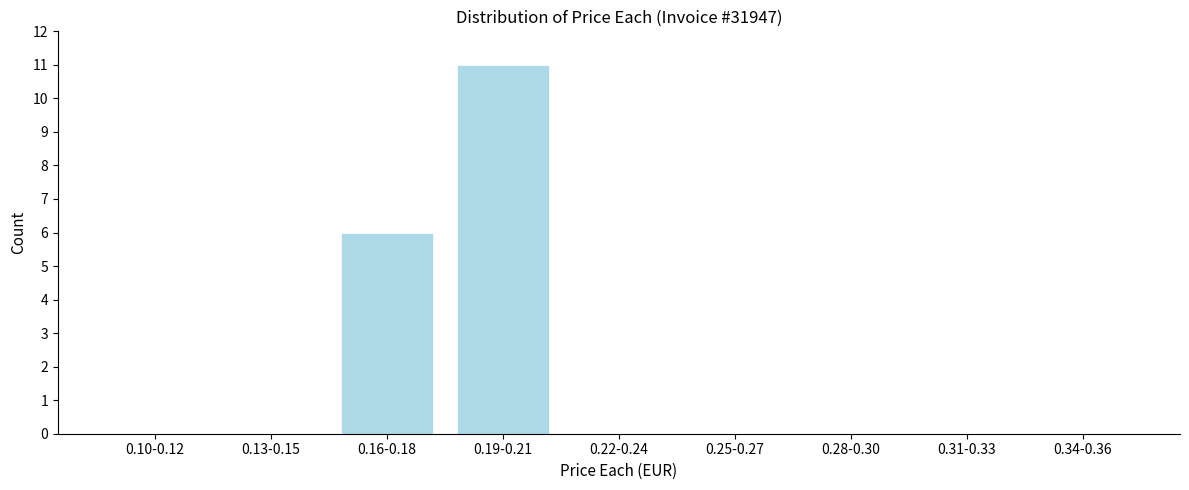

Reading left to right, what are all the values shown in this chart?

0.10-0.12=0	0.13-0.15=0	0.16-0.18=6	0.19-0.21=11	0.22-0.24=0	0.25-0.27=0	0.28-0.30=0	0.31-0.33=0	0.34-0.36=0